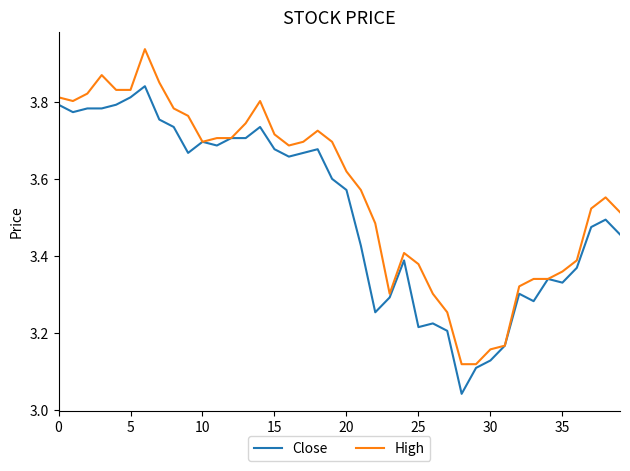

What is the difference between the second highest and minimum values in the High series?

0.8